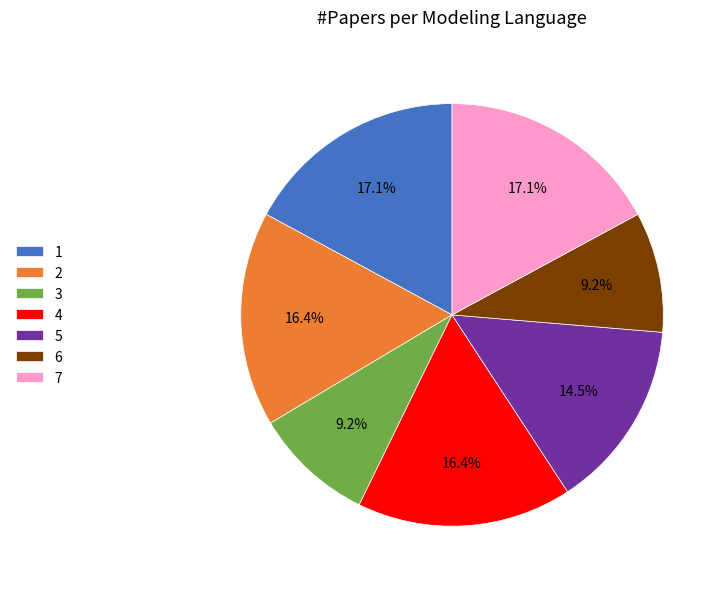

What percentage is NOT represented by 7?

82.9%